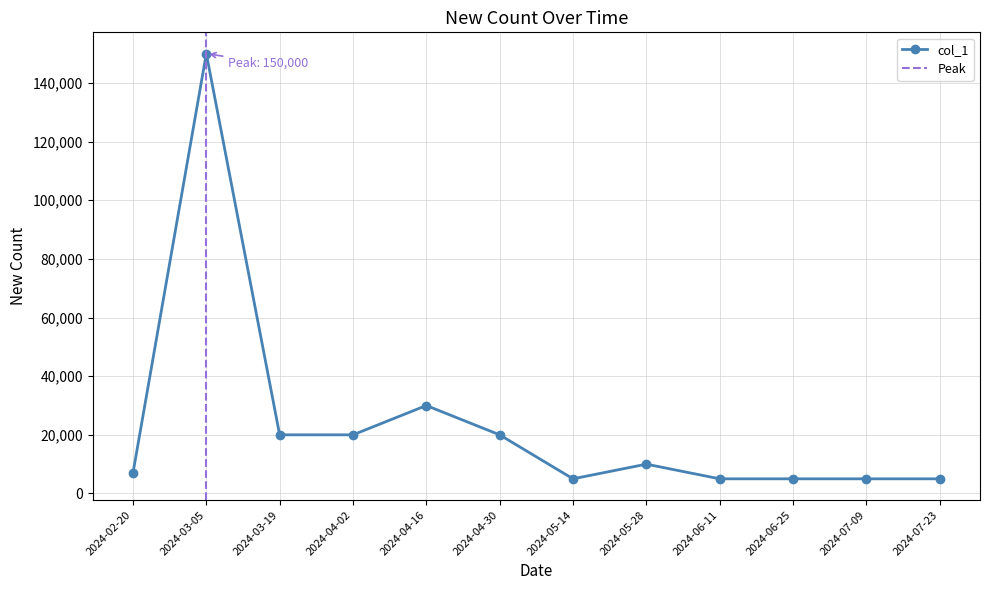

Is it true that the value at 2024-06-25 is 5000?

True